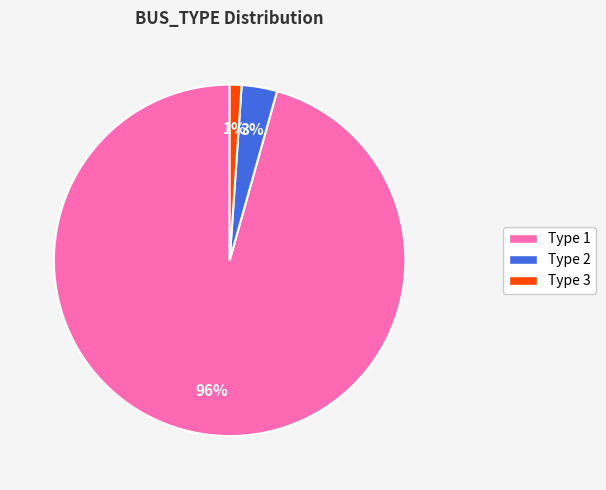

How many slices are in this pie chart?

3